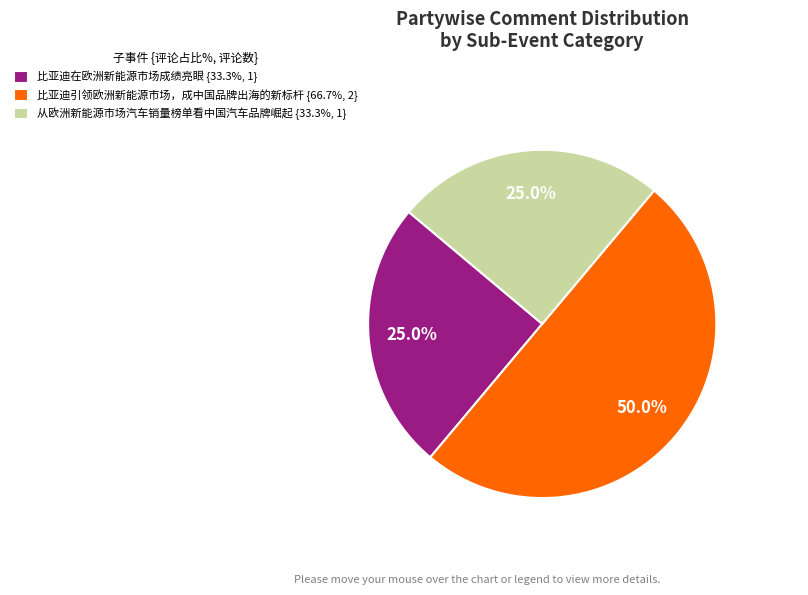

To the nearest percent, what is the average slice percentage?

33%